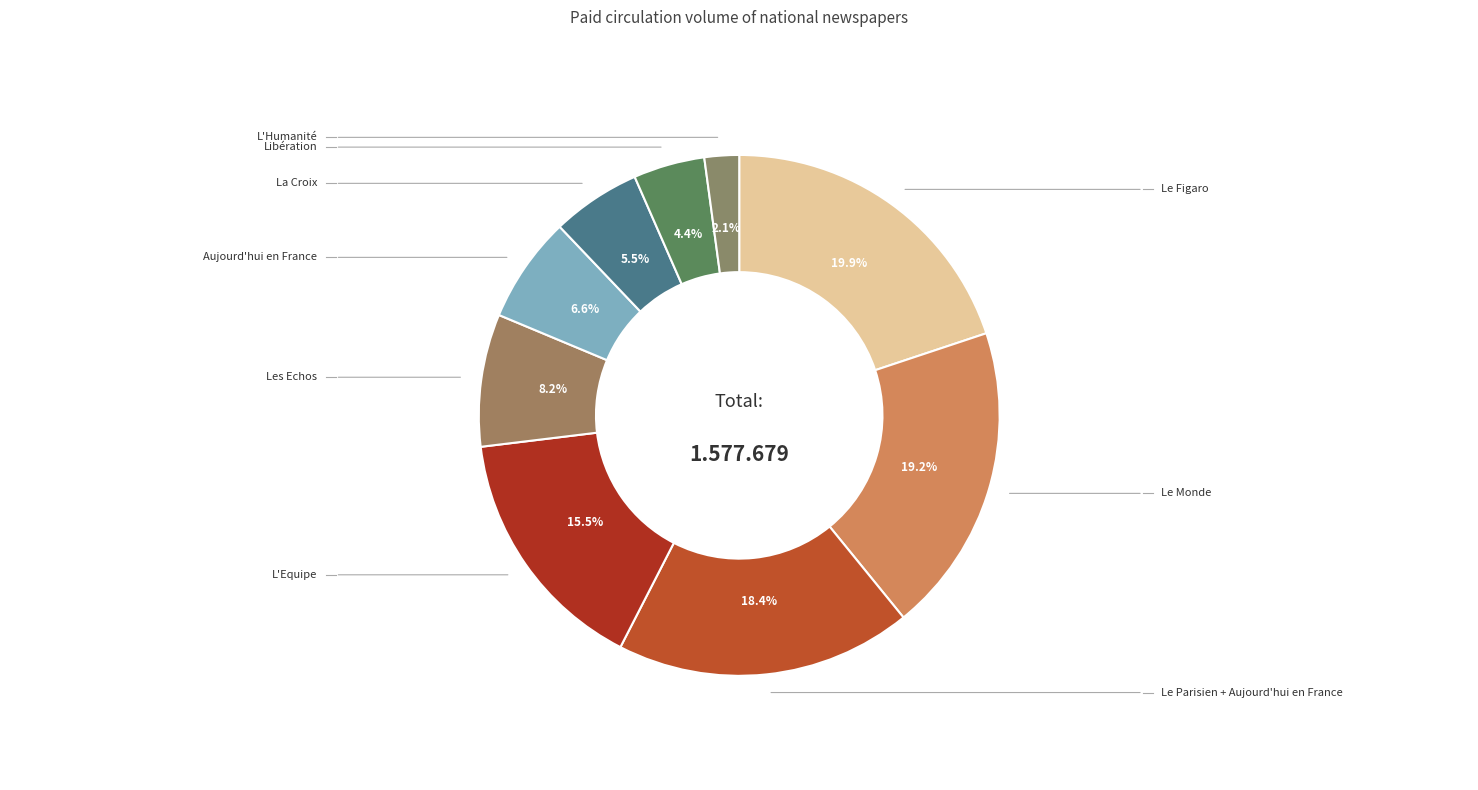

How many slices are in this pie chart?

9